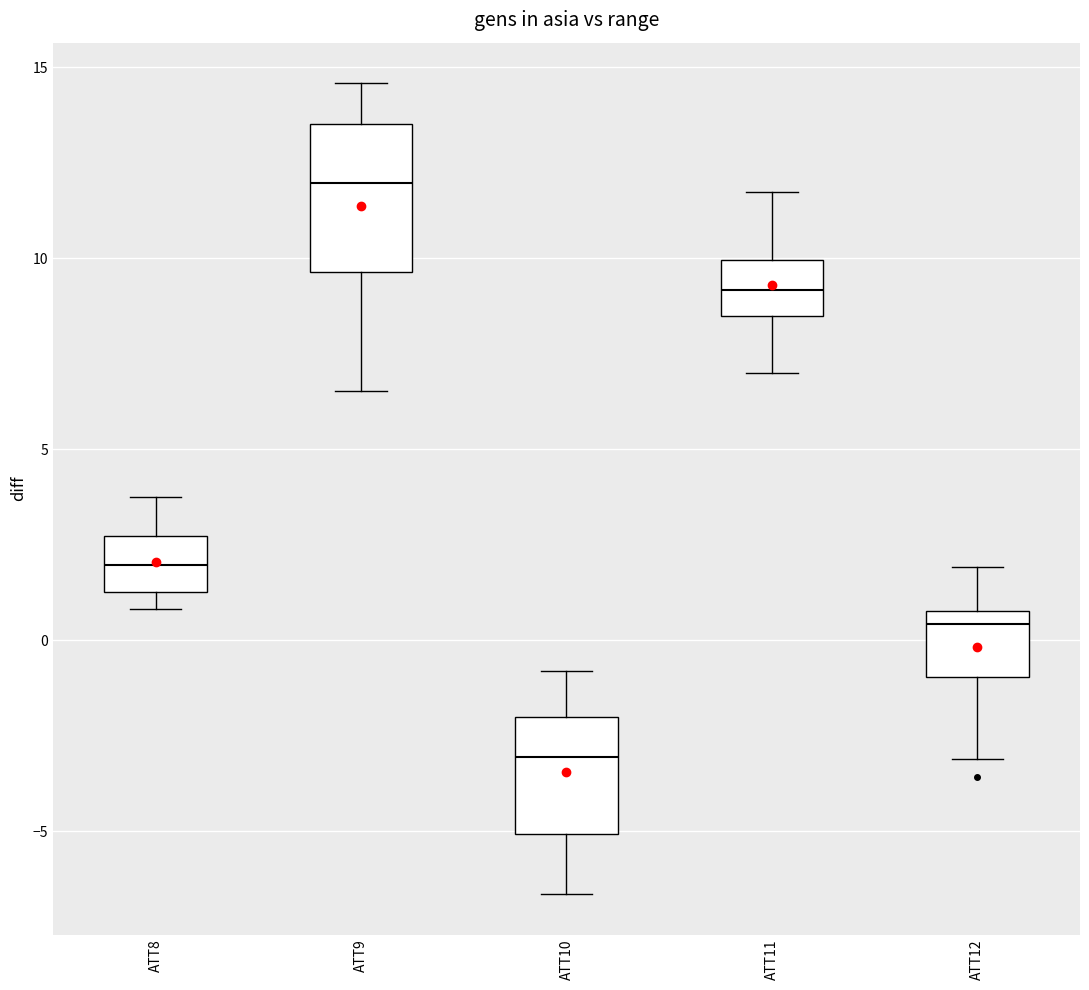

Where is the upper edge of the box for ATT8 on the y-axis? The values are not printed on the chart, so give them approximately, as read against the axis.

2.5